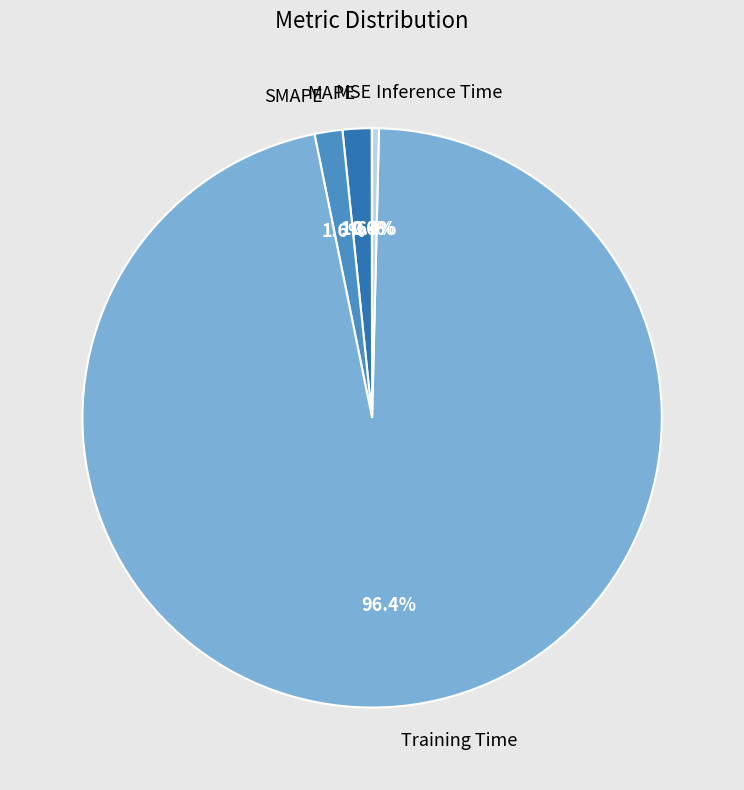

To the nearest percent, what is the combined percentage of Inference Time and Training Time?

97%